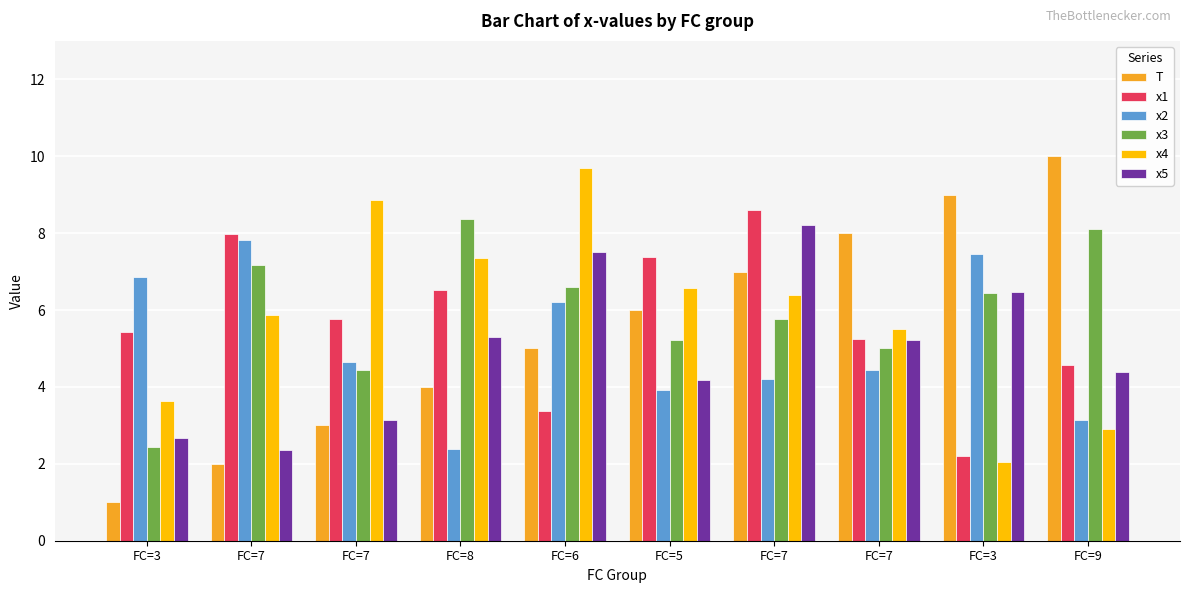

What are all the series names shown in the legend?

T, x1, x2, x3, x4, x5